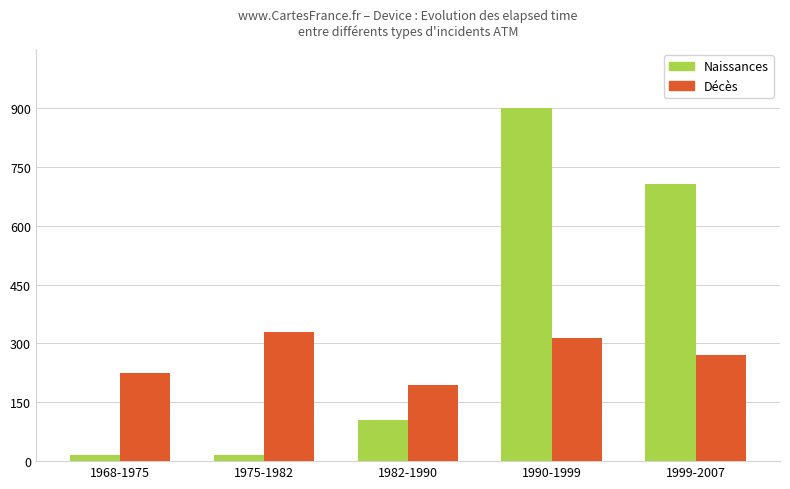

Which series has the largest range (max minus min)?

Naissances